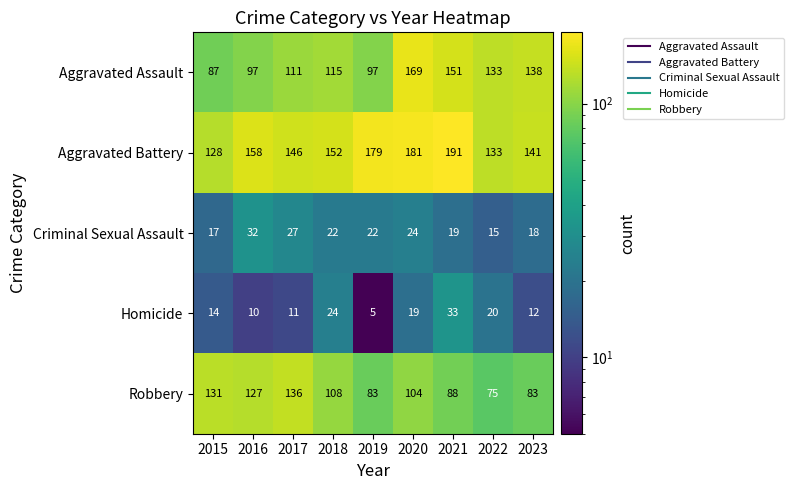

List the series in order of their peak value, lowest first.

Criminal Sexual Assault, Homicide, Robbery, Aggravated Assault, Aggravated Battery